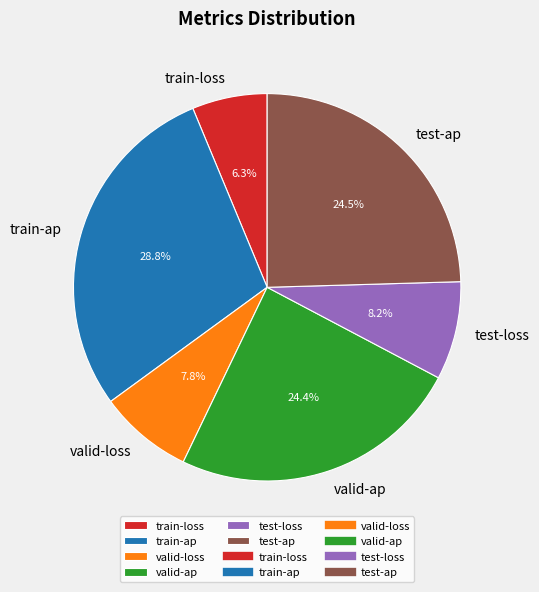

Which category has the smallest portion of the pie?

train-loss